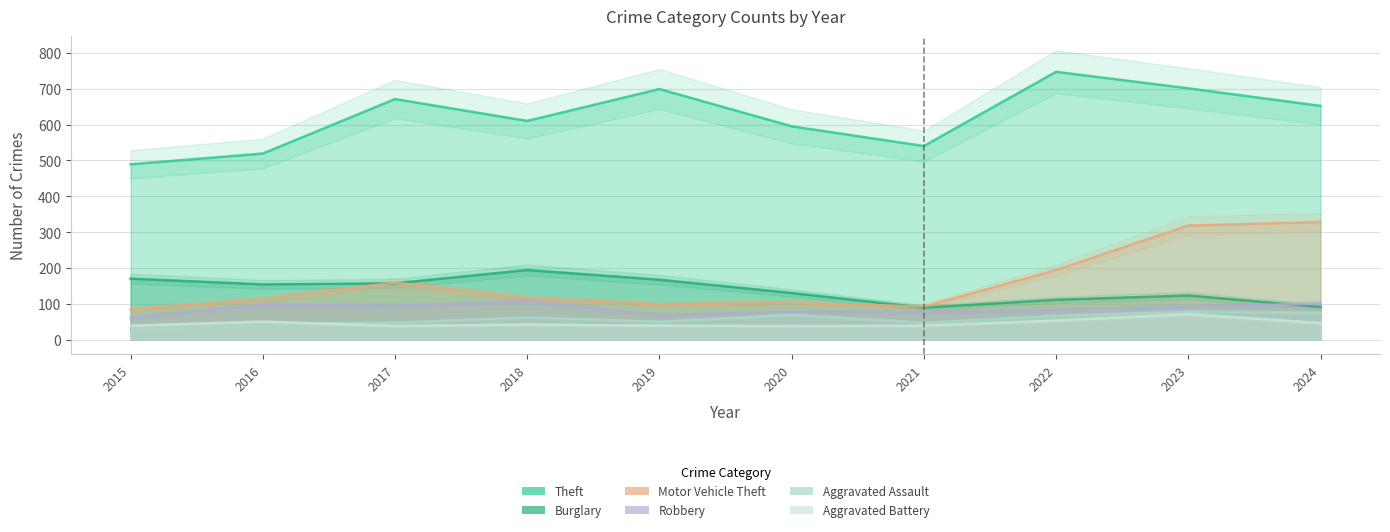

What is the sum of all Theft values?

6223